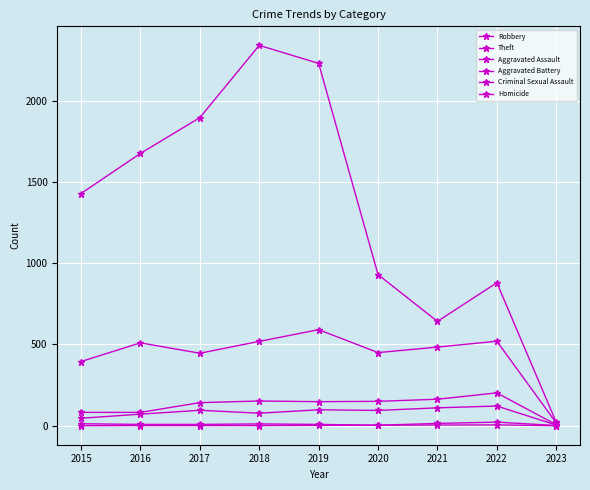

At which label does Homicide first exceed 1?

2019